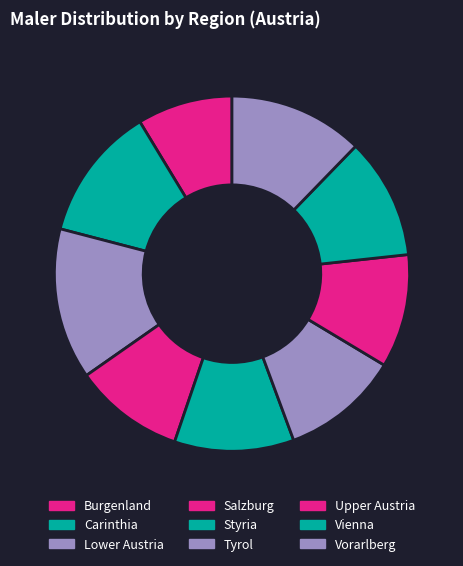

True or false: Vorarlberg accounts for 3% of the total.

False